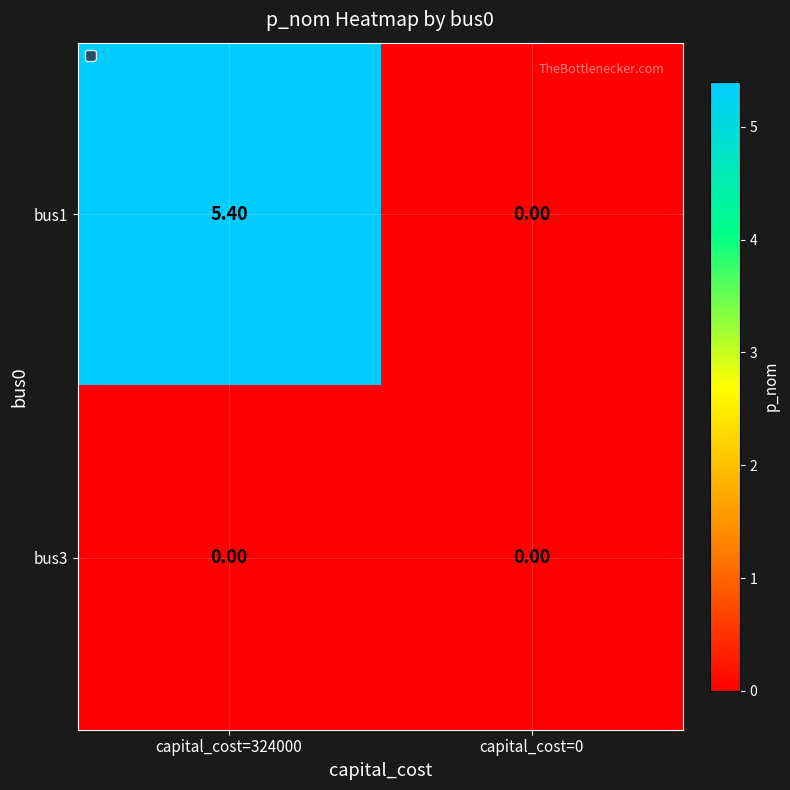

At which category is the sum across all series the highest?

capital_cost=324000